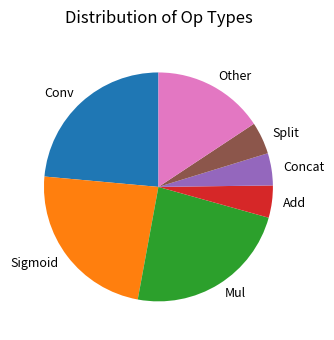

Count the number of slices in the pie.

7